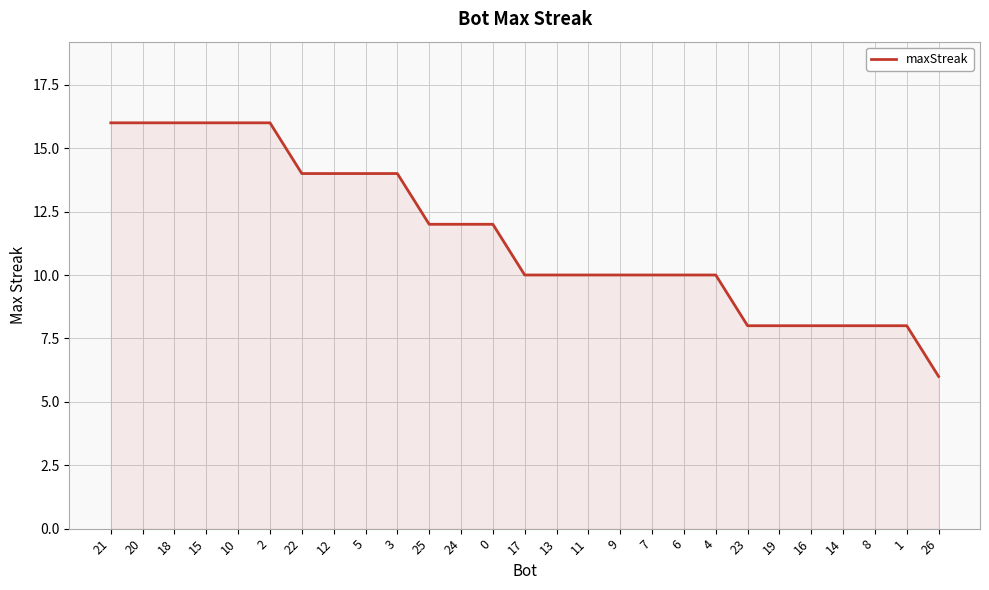

What is the difference between the maximum and minimum values?

10